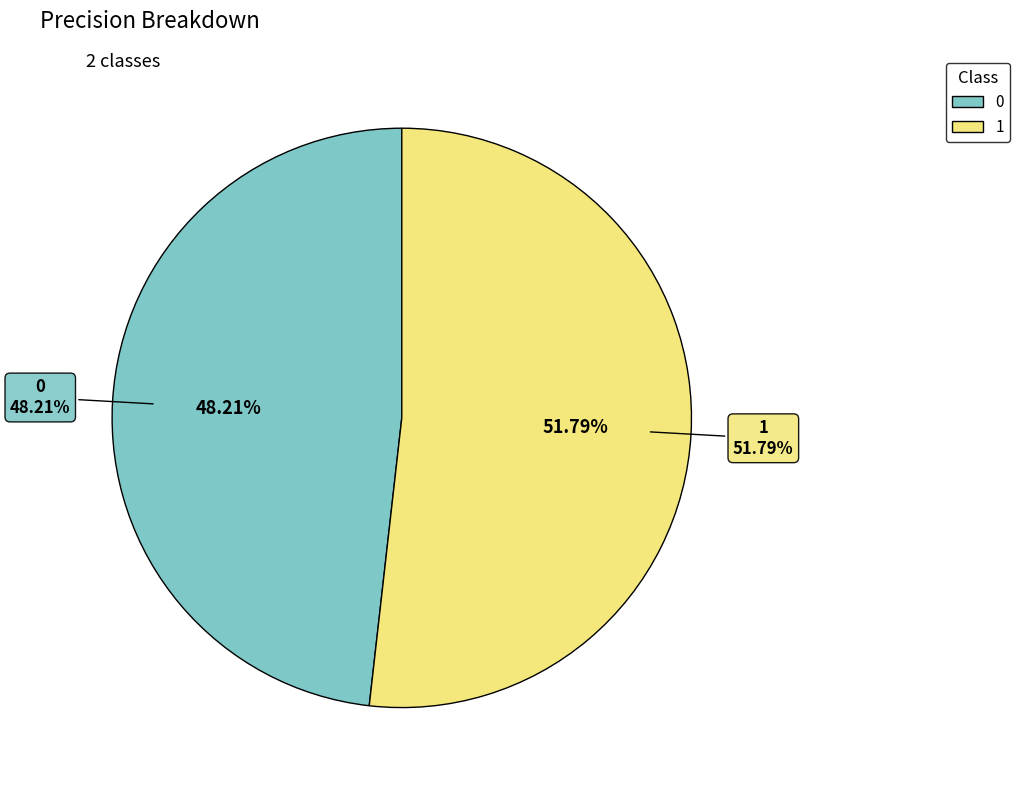

Count the number of slices in the pie.

2